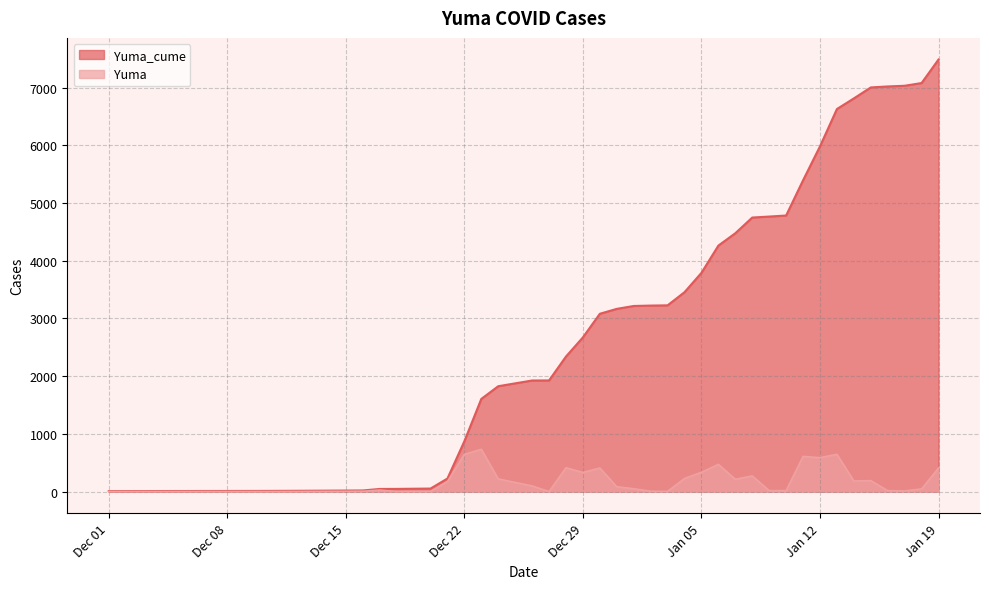

At which label does Yuma_cume reach its peak?

Jan 19